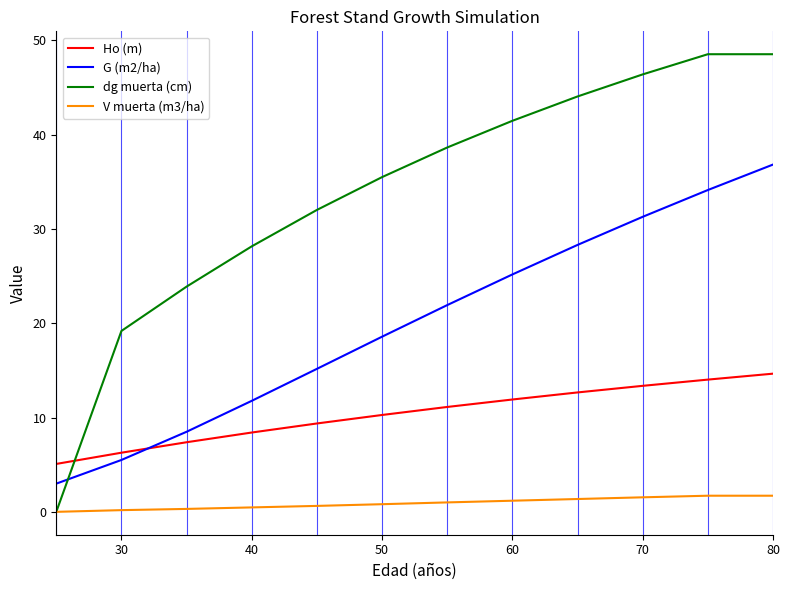

What is the greatest value displayed?

48.5